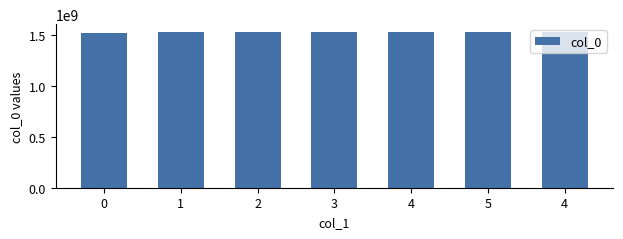

Reading left to right, extract all data points from this chart.

0=1519231161	1=1524271755	2=1524884850	3=1525403661	4=1526613864	5=1526950140	4=1527295753